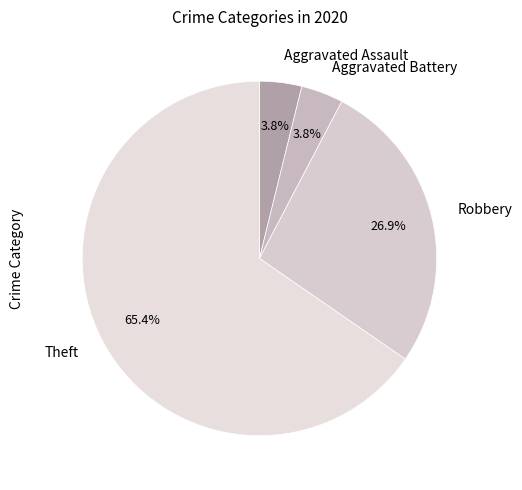

What percentage is NOT represented by Aggravated Battery?

96.2%